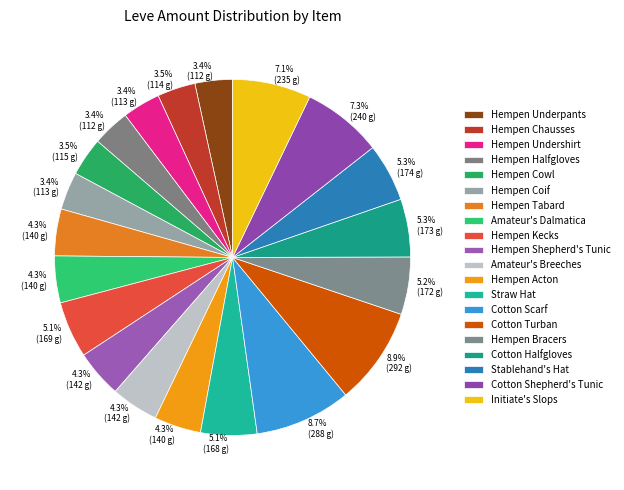

To the nearest percent, what portion does Straw Hat represent?

5%